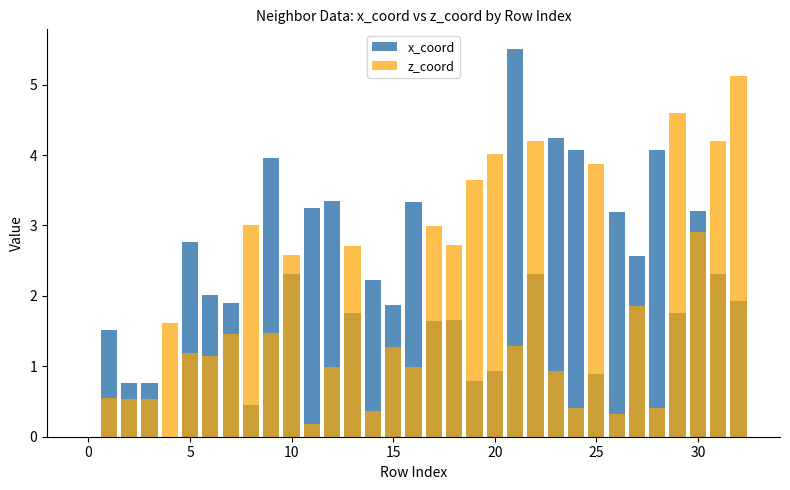

What is the label of the 11th bar from the left?

10